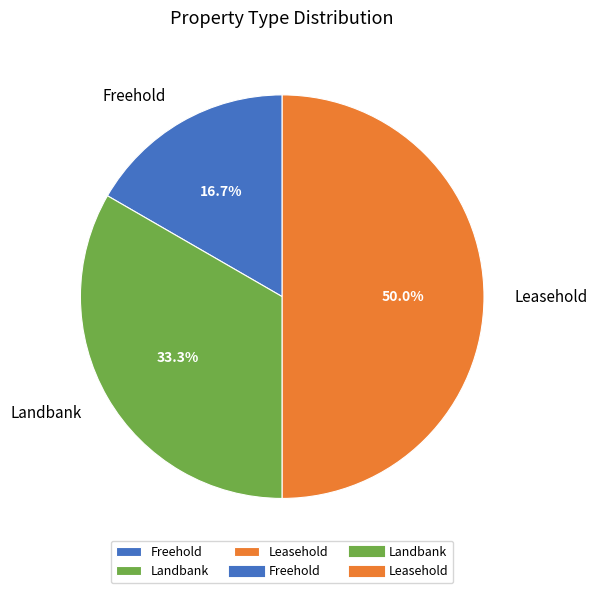

What is the total percentage of Leasehold and Landbank?

83.3%